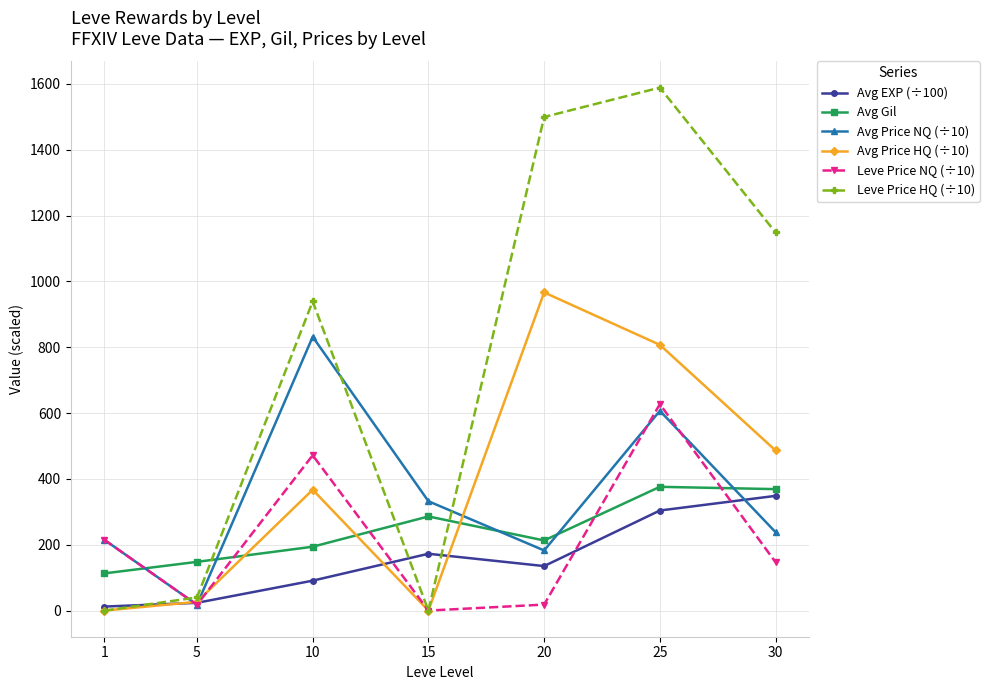

True or false: Leve Price HQ (÷10) has a value of 939.3 at 10.

True